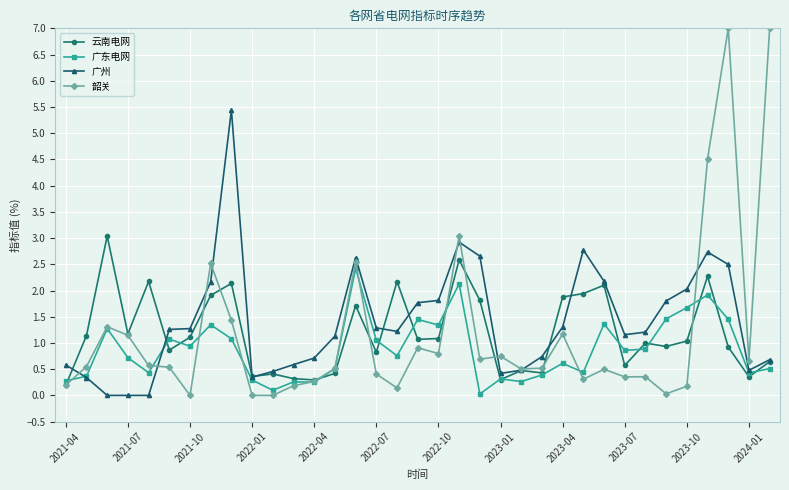

List the series in order of their peak value, lowest first.

广东电网, 云南电网, 广州, 韶关